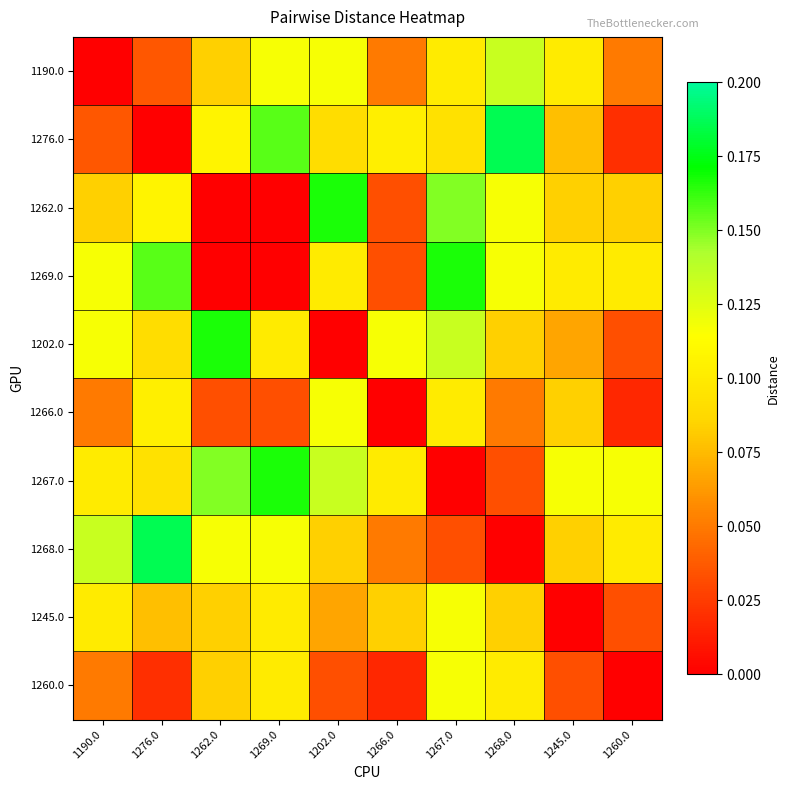

At how many categories does at least one series exceed 0?

10